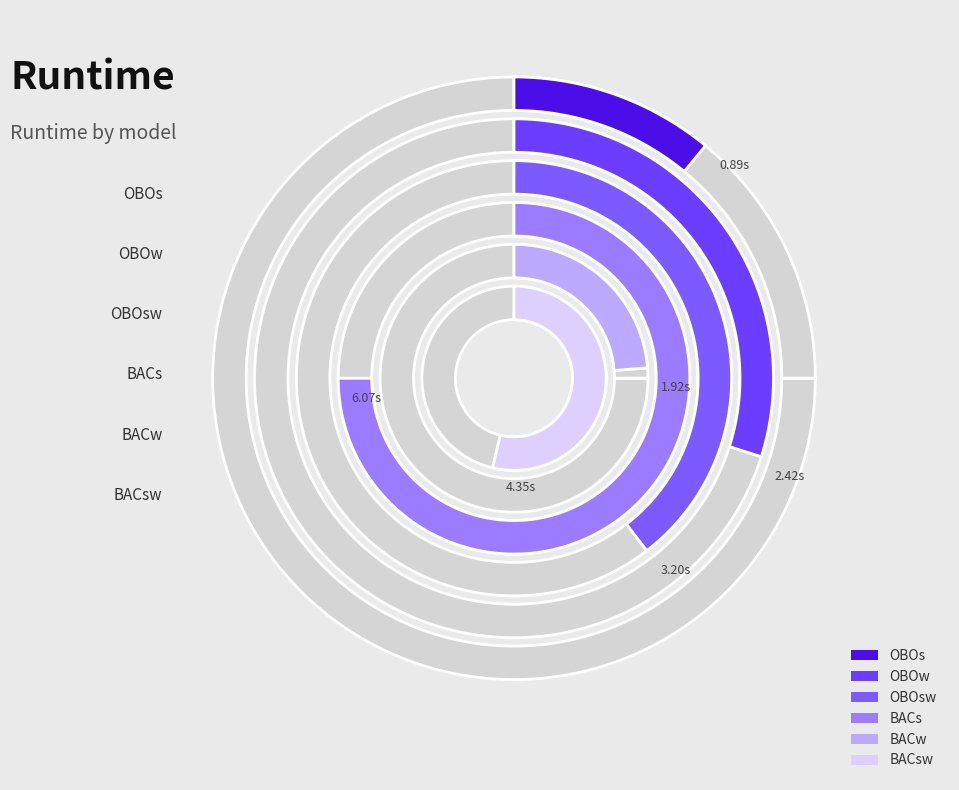

Is the sum of BACs and OBOsw greater than half?

No